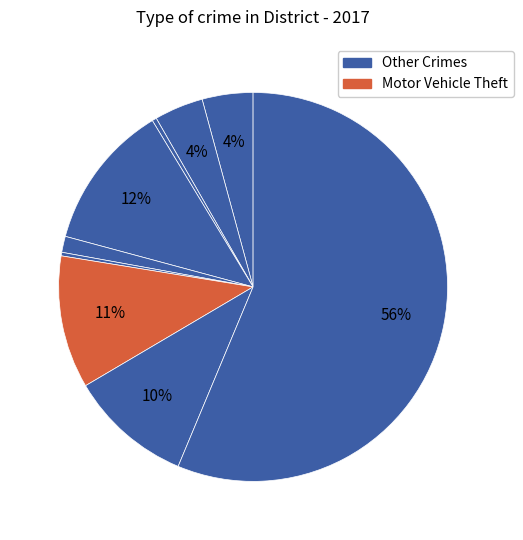

How many slices are in this pie chart?

9